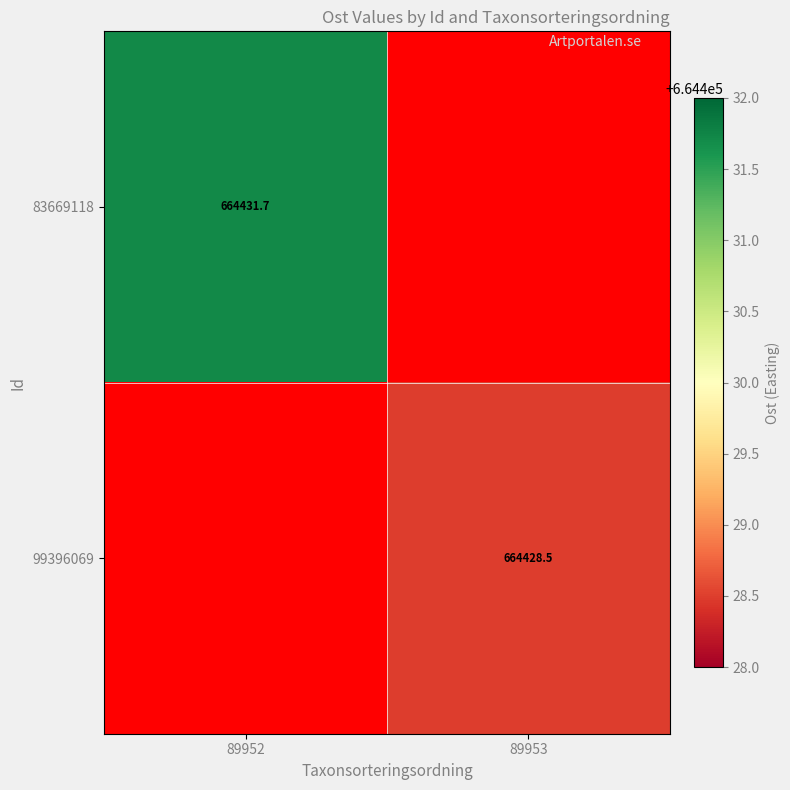

How many positive values does the 99396069 series have?

1